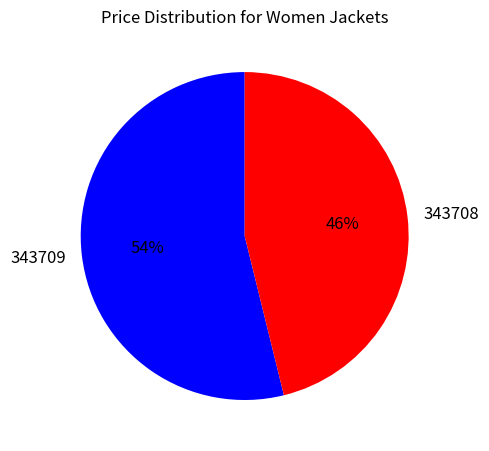

The 343709 slice represents 47% of the pie. True or false?

False